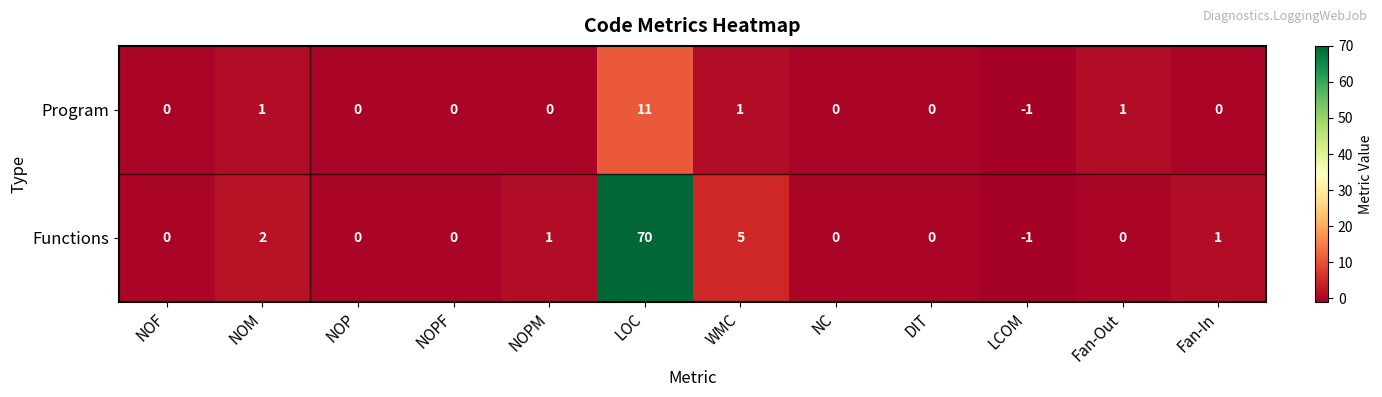

Rank the series by their average value, from highest to lowest.

Functions, Program